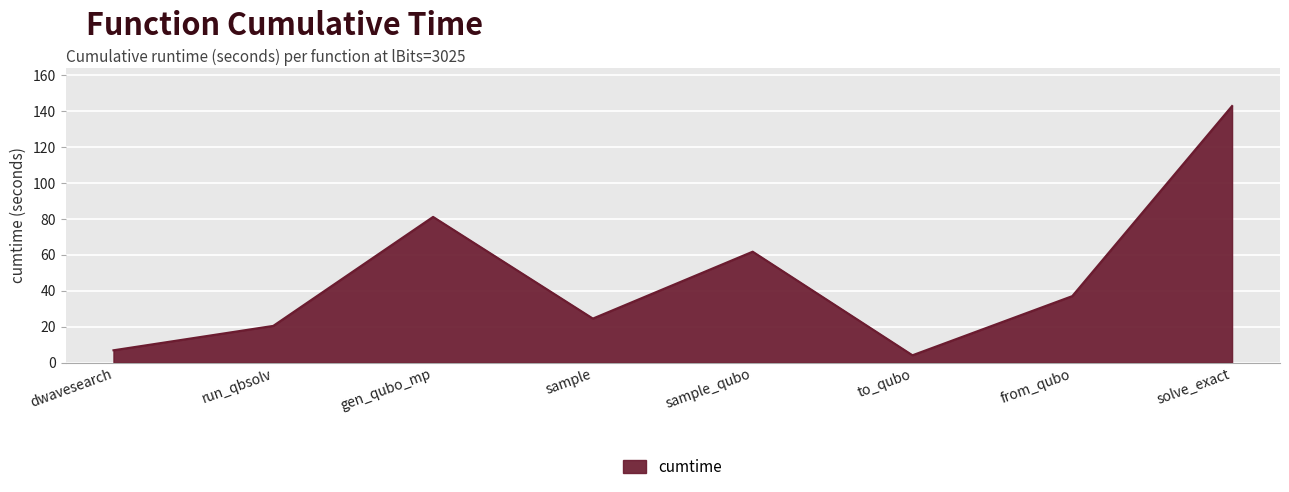

How many lines are shown in the chart?

1